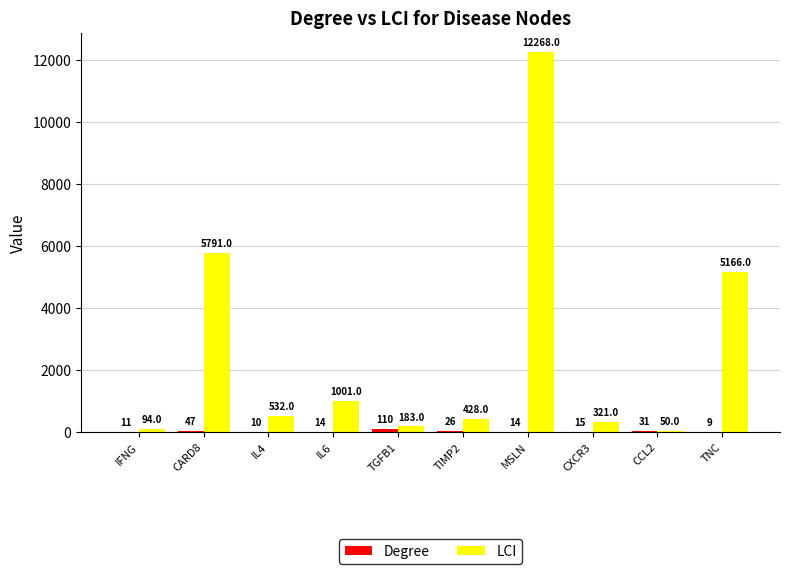

At which category is the sum across all series the highest?

MSLN